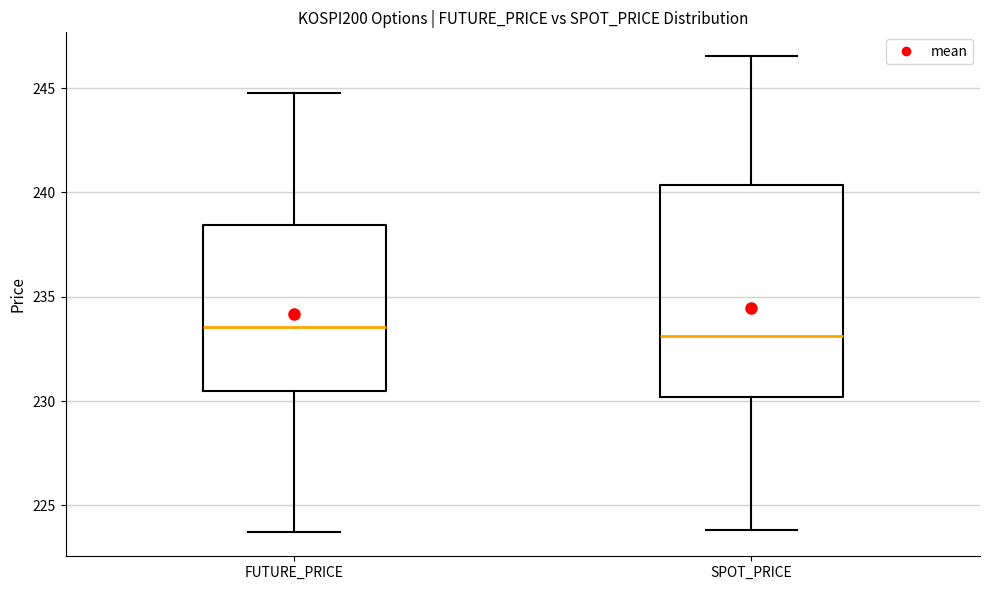

Reading left to right, transcribe this box plot: for each box, give where its median line is, the range the box spans, and where its two whiskers end, as read against the y-axis. The values are not printed on the chart, so give them approximately, as read against the axis.

FUTURE_PRICE: median 233.5, box 230.5 to 238.5, whiskers 223.5 to 245.0
SPOT_PRICE: median 233.0, box 230.0 to 240.5, whiskers 224.0 to 246.5